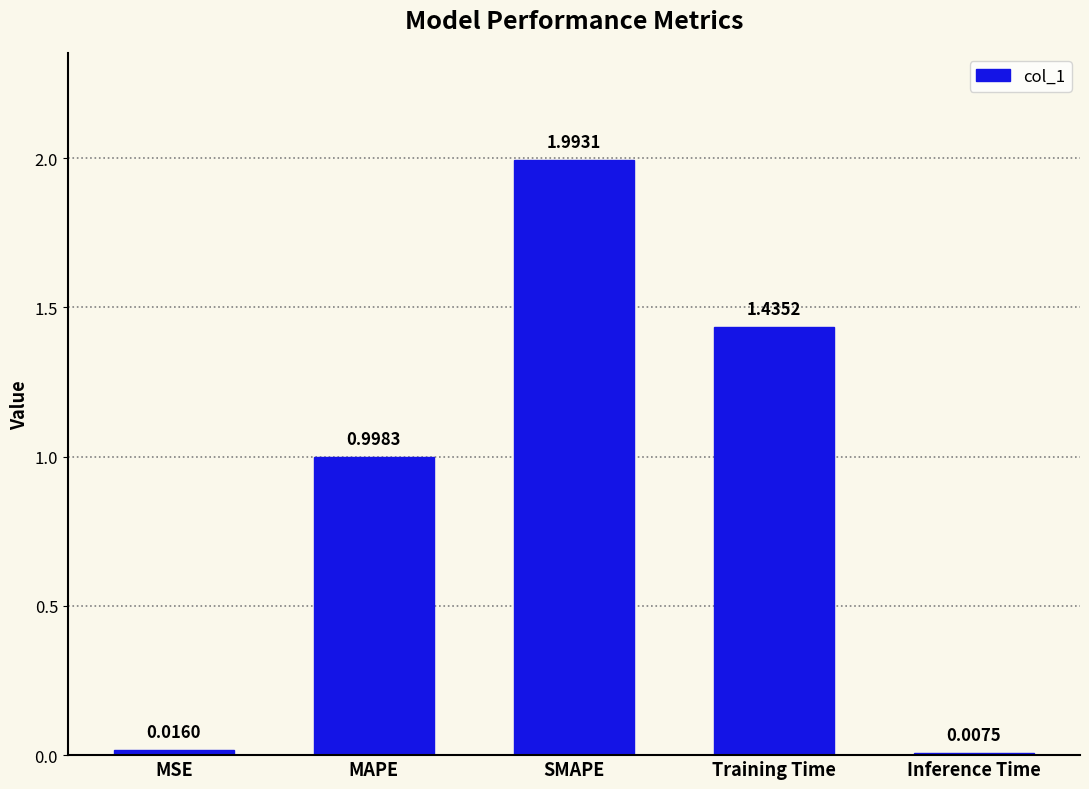

List the labels in order of value, smallest first.

Inference Time, MSE, MAPE, Training Time, SMAPE